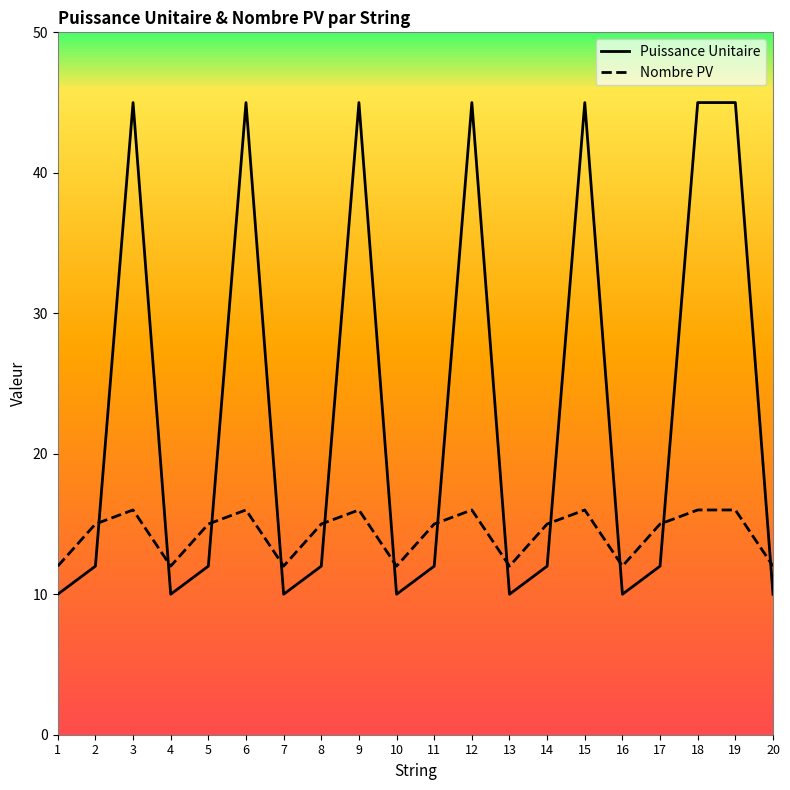

True or false: Puissance Unitaire has more than 0 points higher than both neighbors.

True